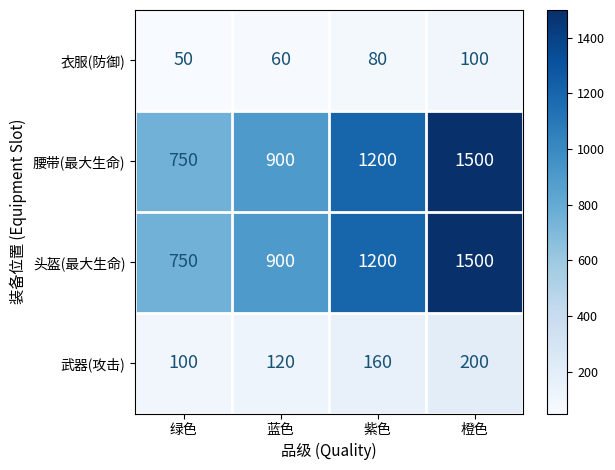

Reading left to right, transcribe all the data shown in this chart.

衣服(防御): 绿色=50	蓝色=60	紫色=80	橙色=100
腰带(最大生命): 绿色=750	蓝色=900	紫色=1200	橙色=1500
头盔(最大生命): 绿色=750	蓝色=900	紫色=1200	橙色=1500
武器(攻击): 绿色=100	蓝色=120	紫色=160	橙色=200